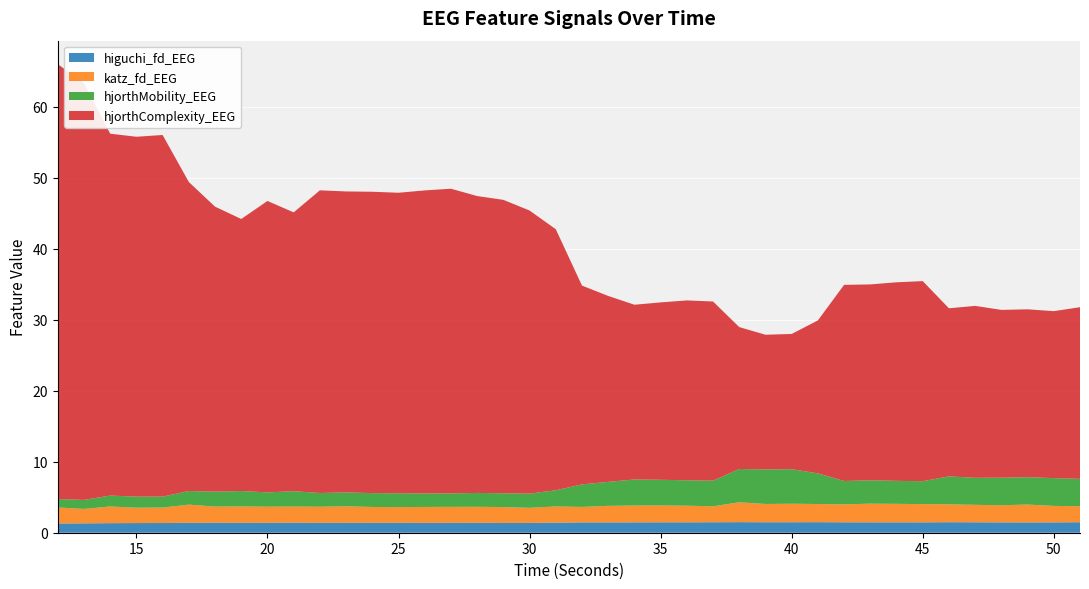

Reading right to left, transcribe all the data shown in this chart.

higuchi_fd_EEG: 1.5	1.5	1.4	1.5	1.5	1.5	1.5	1.5	1.5	1.5	1.5	1.5	1.5	1.5	1.5	1.5	1.5	1.5	1.5	1.5	1.4	1.4	1.4	1.4	1.4	1.4	1.4	1.4	1.4	1.4	1.4	1.4	1.4	1.4	1.4	1.4	1.4	1.3	1.3	1.3
katz_fd_EEG: 2.3	2.3	2.5	2.4	2.5	2.5	2.6	2.6	2.6	2.5	2.6	2.6	2.6	2.8	2.2	2.3	2.4	2.4	2.3	2.2	2.3	2.1	2.2	2.3	2.3	2.2	2.2	2.2	2.3	2.3	2.3	2.3	2.3	2.3	2.6	2.2	2.2	2.4	2.0	2.3
hjorthMobility_EEG: 3.9	3.9	3.9	3.9	3.8	3.9	3.2	3.2	3.3	3.3	4.3	4.9	4.9	4.7	3.6	3.6	3.6	3.7	3.4	3.2	2.3	2.0	1.9	2.0	1.9	1.9	2.0	2.0	2.0	1.9	2.2	2.0	2.2	2.1	1.9	1.5	1.6	1.5	1.3	1.2
hjorthComplexity_EEG: 24.2	23.5	23.7	23.6	24.2	23.7	28.2	28.0	27.6	27.6	21.5	19.1	19.0	20.0	25.2	25.3	25.0	24.6	26.2	28.0	36.8	39.9	41.3	41.8	42.9	42.7	42.3	42.5	42.4	42.6	39.3	41.1	38.3	40.2	43.5	51.0	50.7	51.0	58.7	61.3